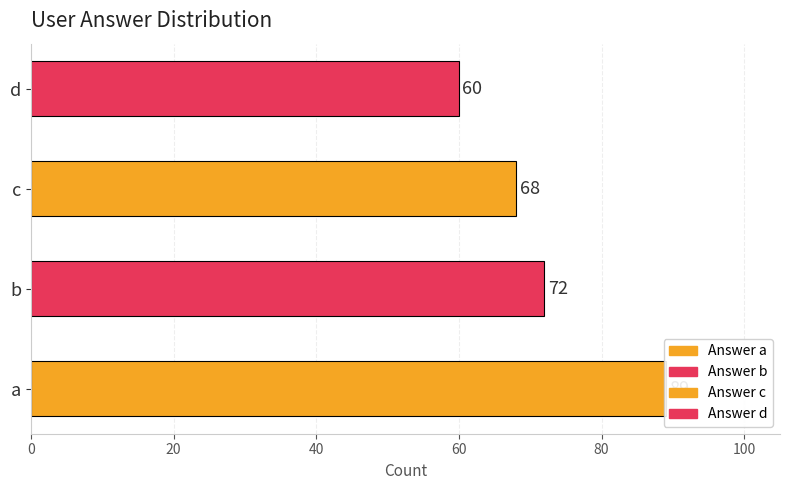

List the labels in order of value, largest first.

a, b, c, d